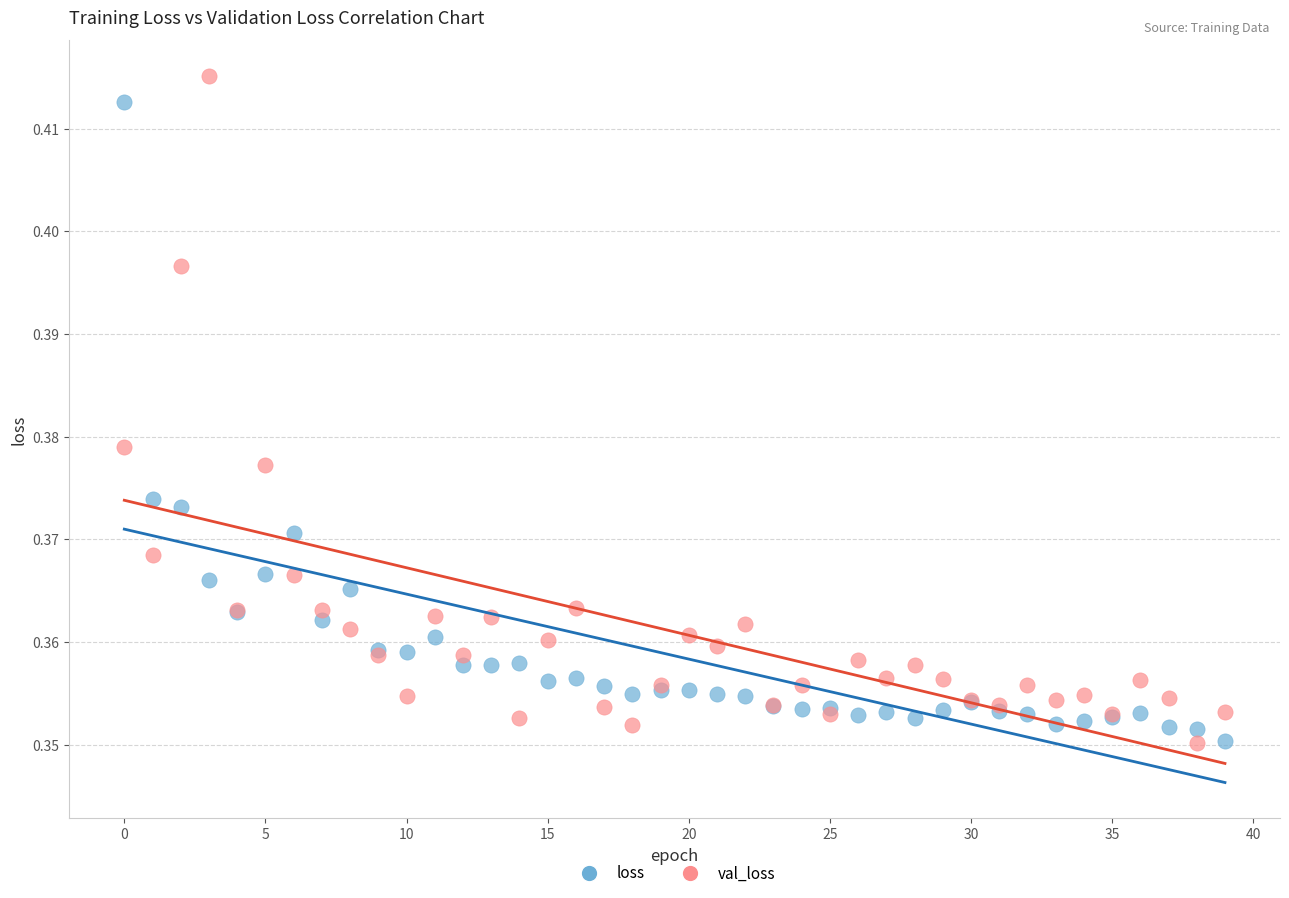

Which series reaches the maximum Y coordinate?

val_loss